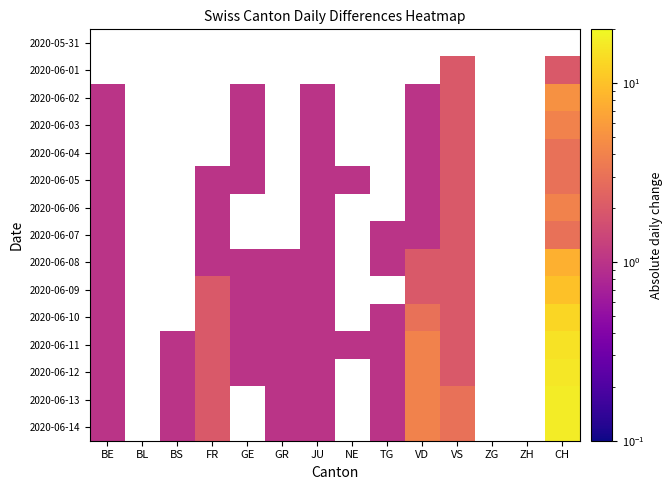

How many data points does each series have?

14